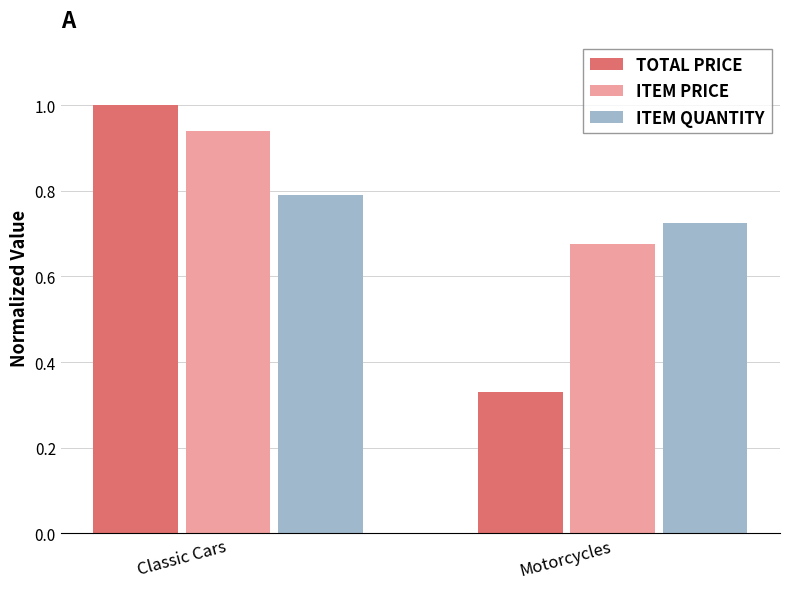

What is the label of the 2nd bar from the right?

Classic Cars